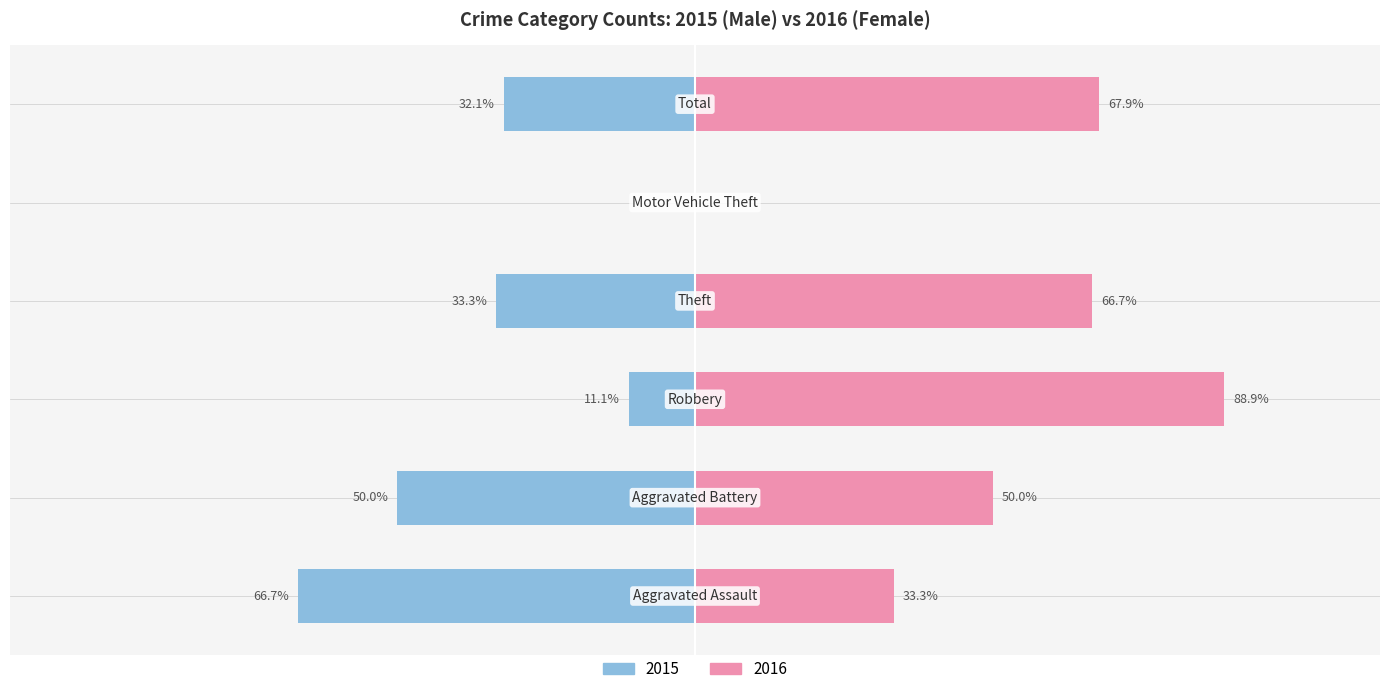

Does the chart contain stacked bars?

No